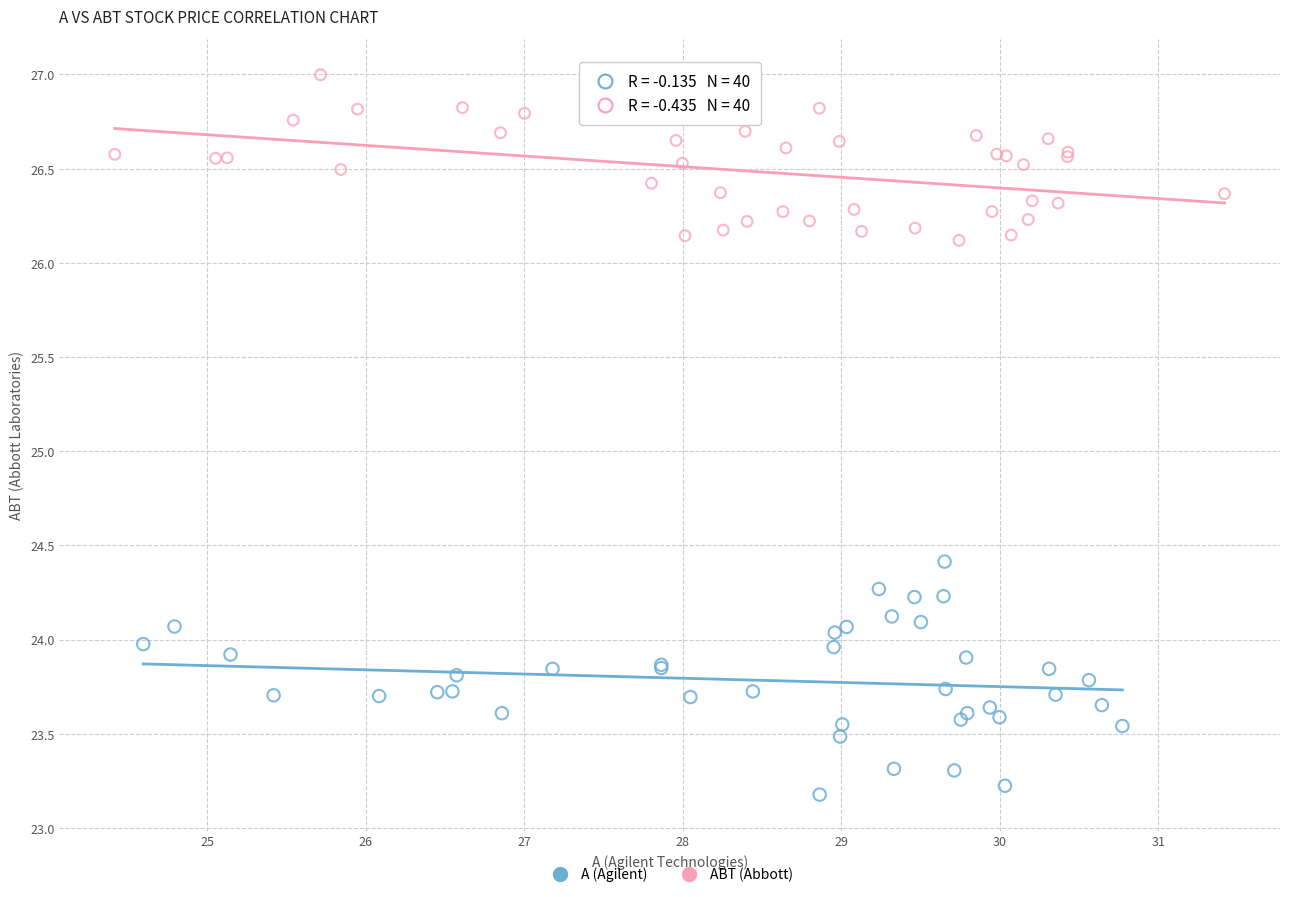

Which series has the largest Y range (max minus min)?

A (Agilent)